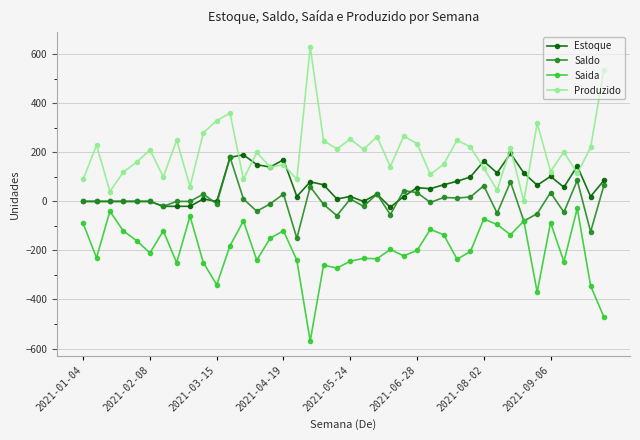

True or false: Saldo has more than 0 points higher than both neighbors.

True